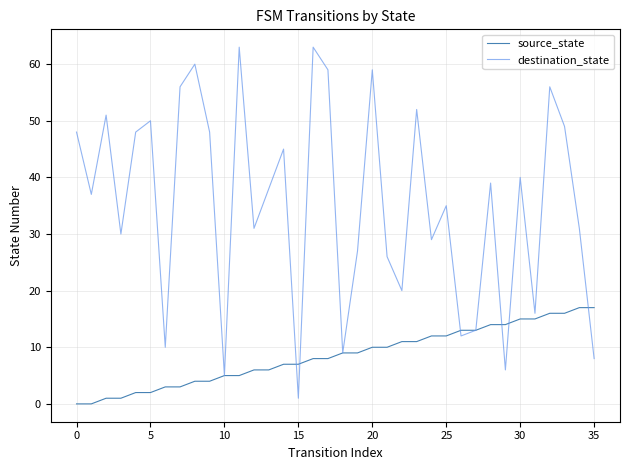

What is the maximum value for destination_state?

63